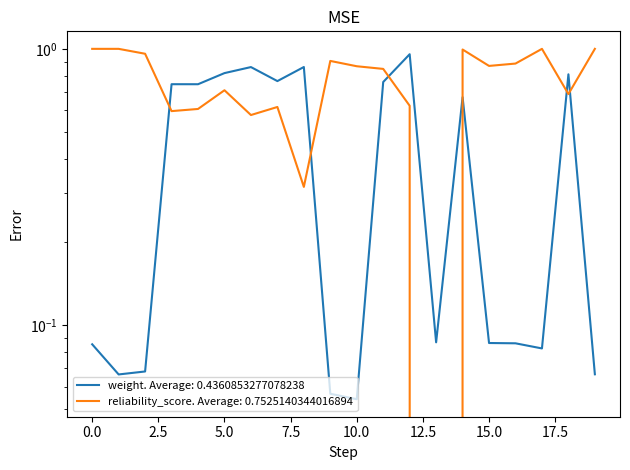

How many values in the reliability_score series exceed 0?

19